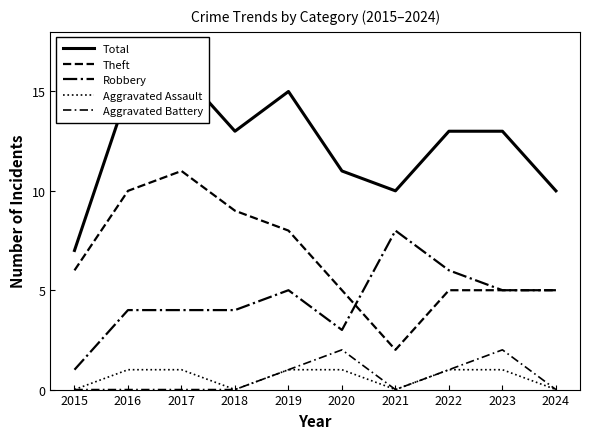

At which category does Aggravated Battery reach its first local peak?

2020